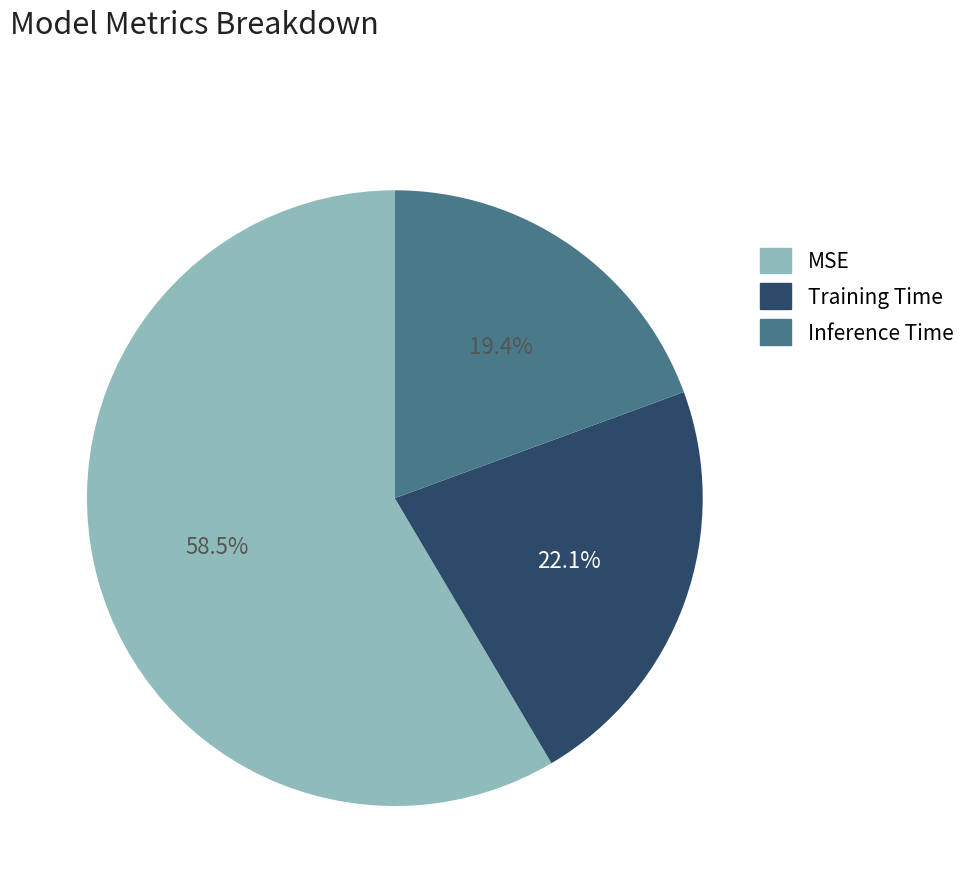

What percentage is the Training Time slice, to the nearest percent?

22%